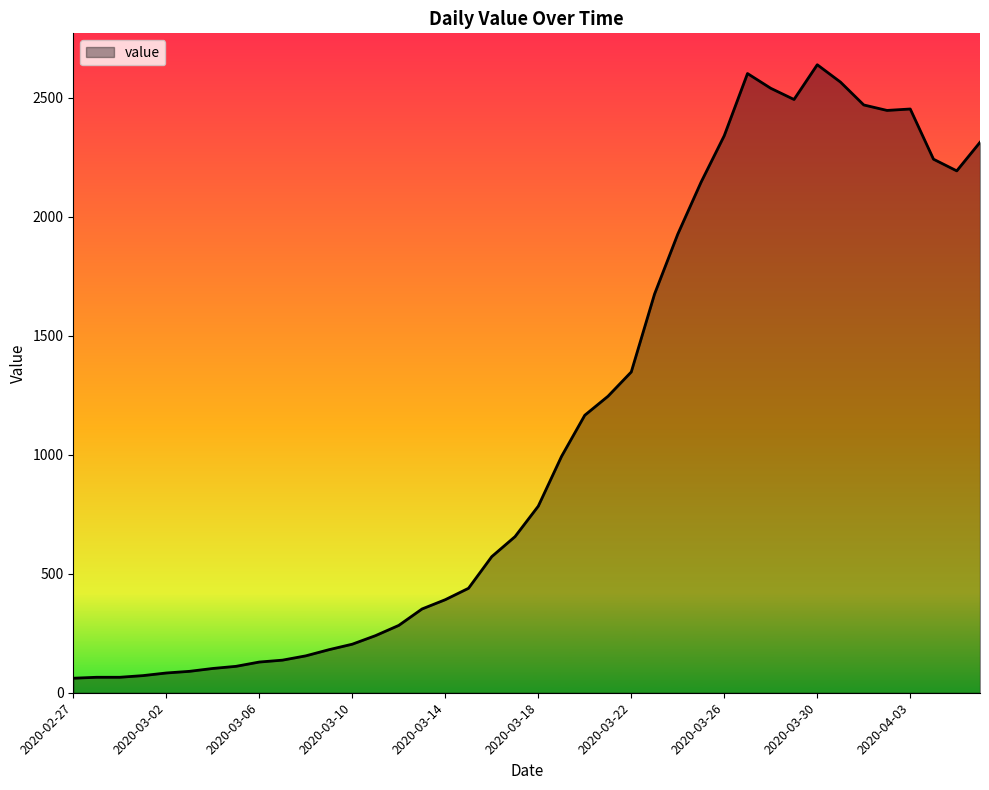

How many lines are shown in the chart?

1